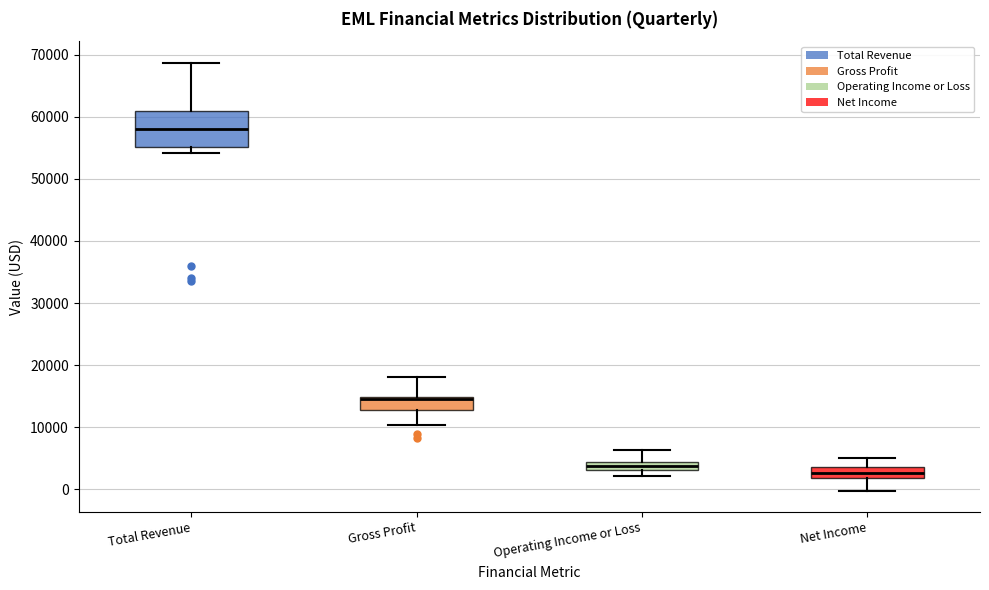

Where does the median line of the box for Net Income sit on the y-axis? The values are not printed on the chart, so give them approximately, as read against the axis.

3000